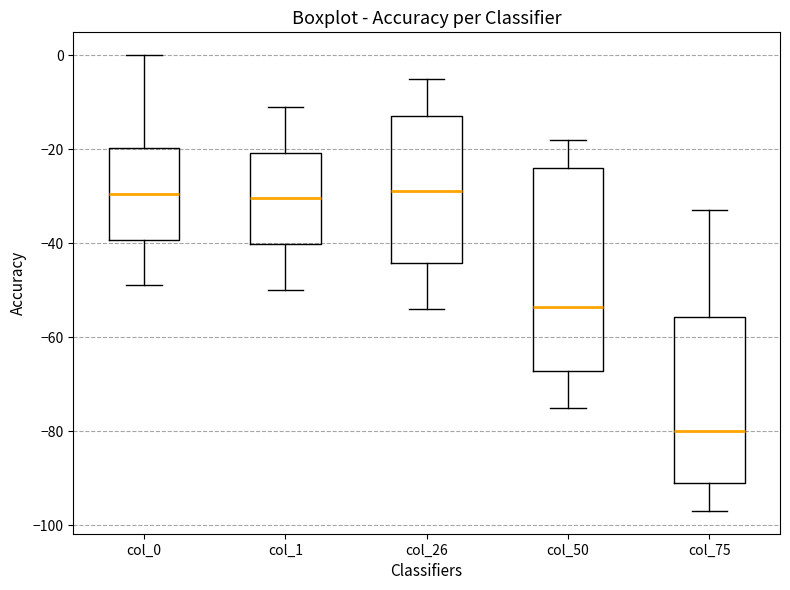

Where does the lower whisker of the box for col_1 end on the y-axis? The values are not printed on the chart, so give them approximately, as read against the axis.

-50